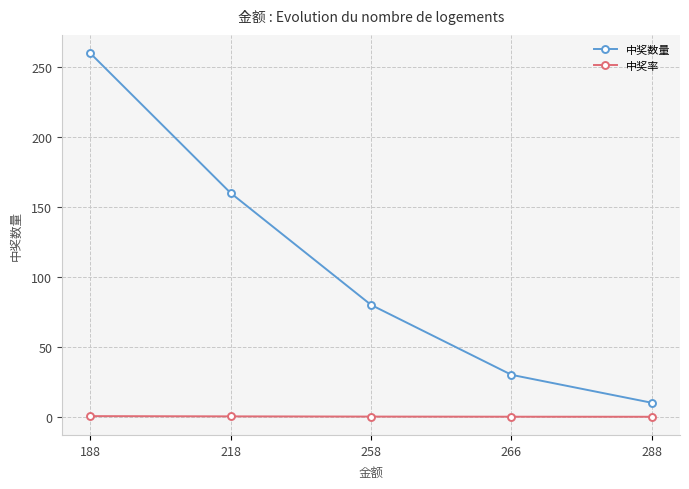

At how many categories does at least one series exceed 168?

1